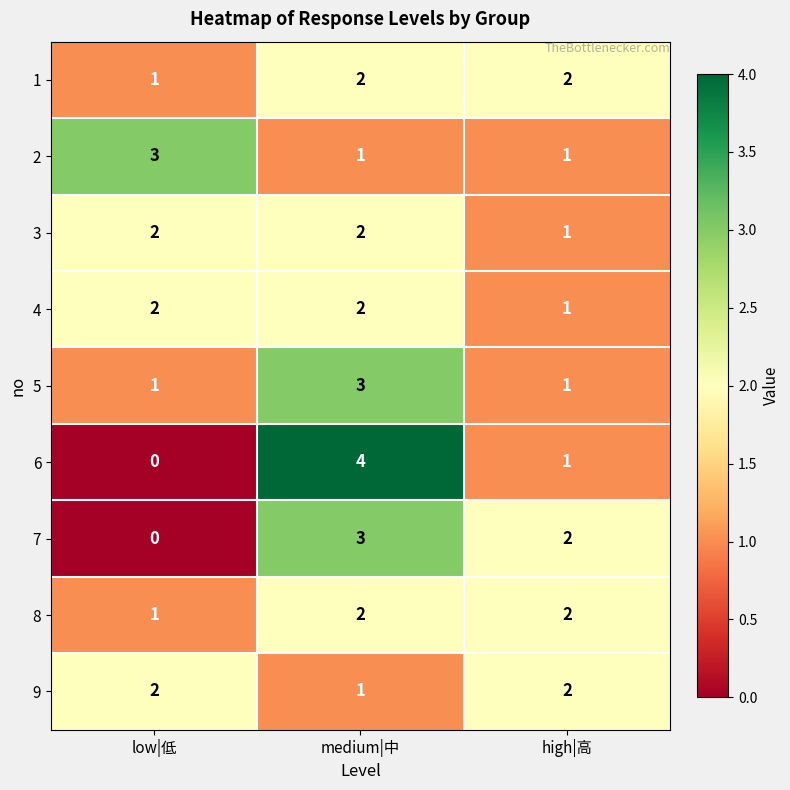

What is the sum of the 9 values at medium|中 and high|高?

3